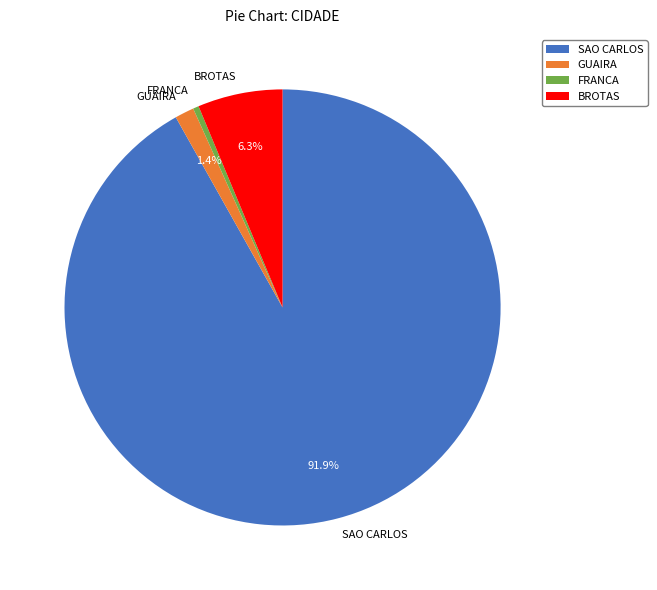

Between FRANCA and BROTAS, which is larger?

BROTAS